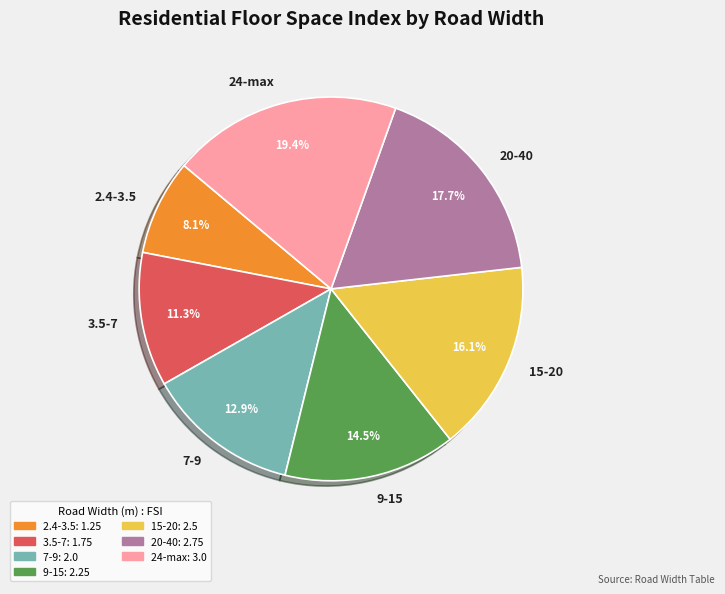

To the nearest percent, what percentage of the pie is 3.5-7?

11%